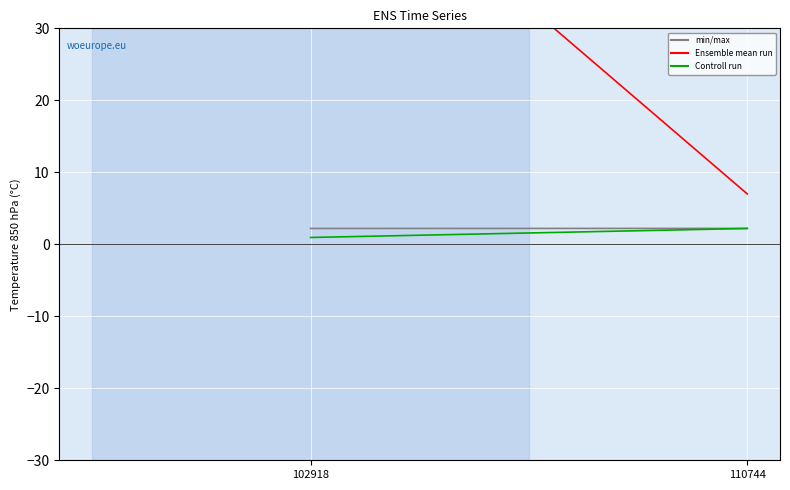

Reading right to left, transcribe all the data shown in this chart.

col_2: 110744=7.0	102918=59.0
col_3: 110744=2.2	102918=0.9